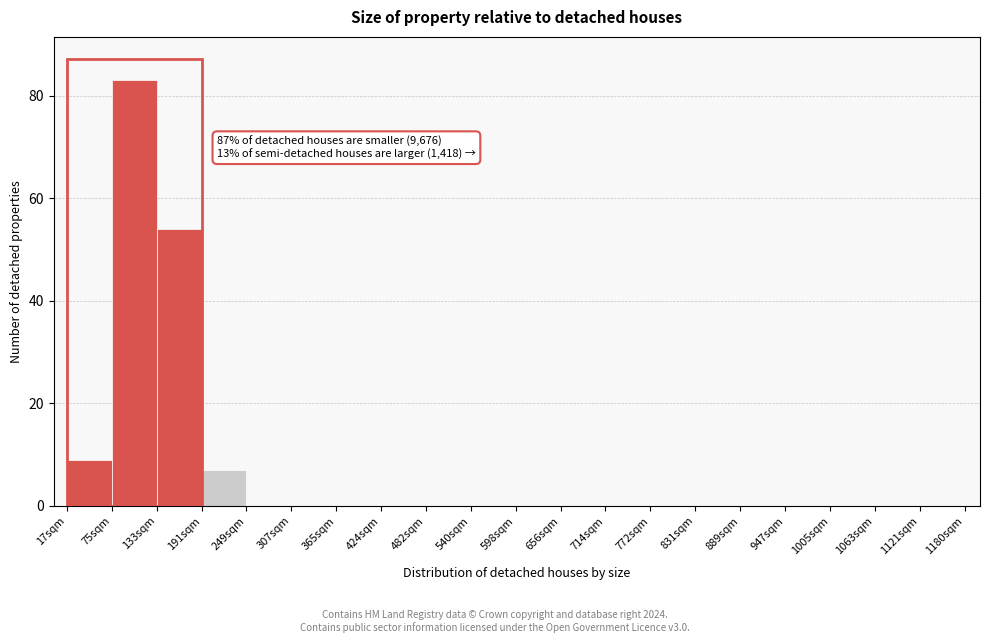

Which range on the x-axis has the tallest bar?

80 to 130